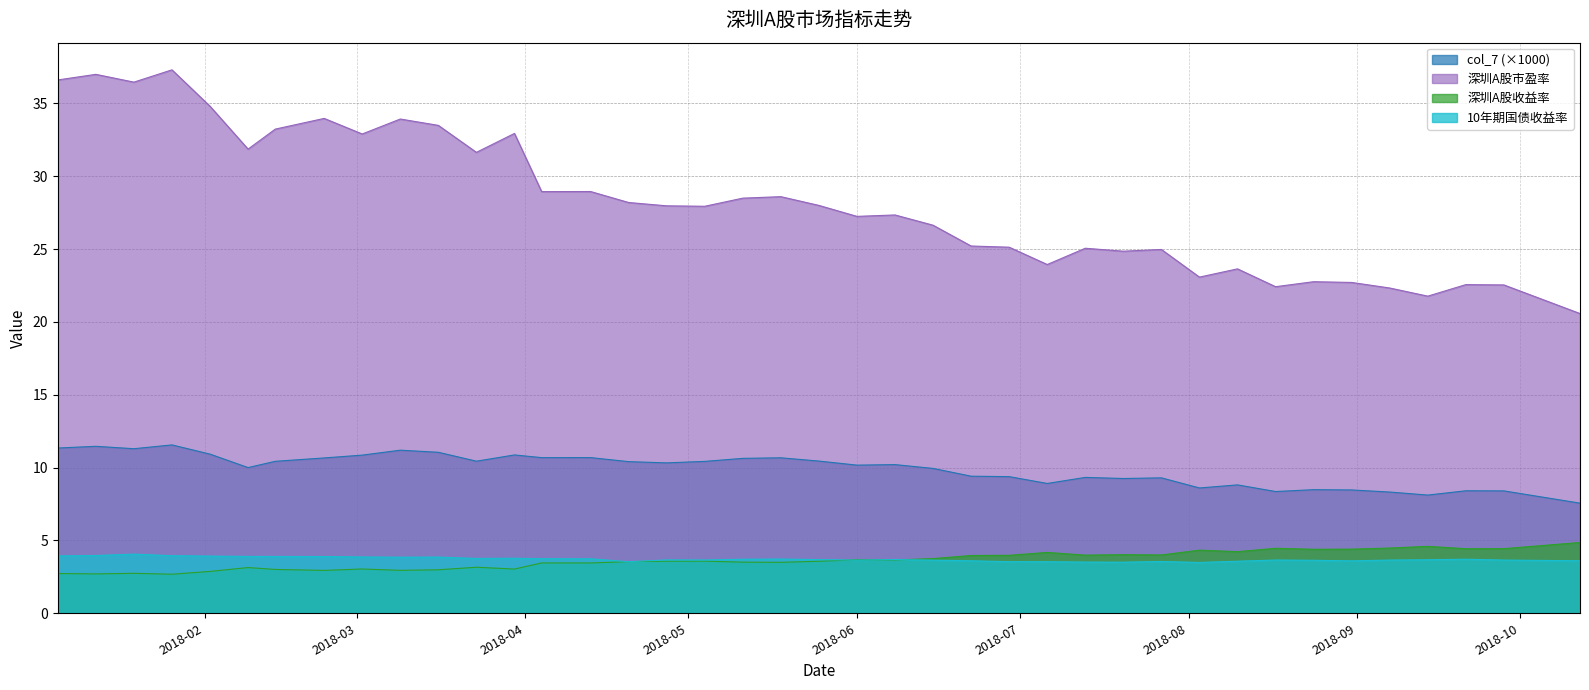

In 10年期国债收益率, how many points are lower than both neighbors (excluding endpoints)?

8